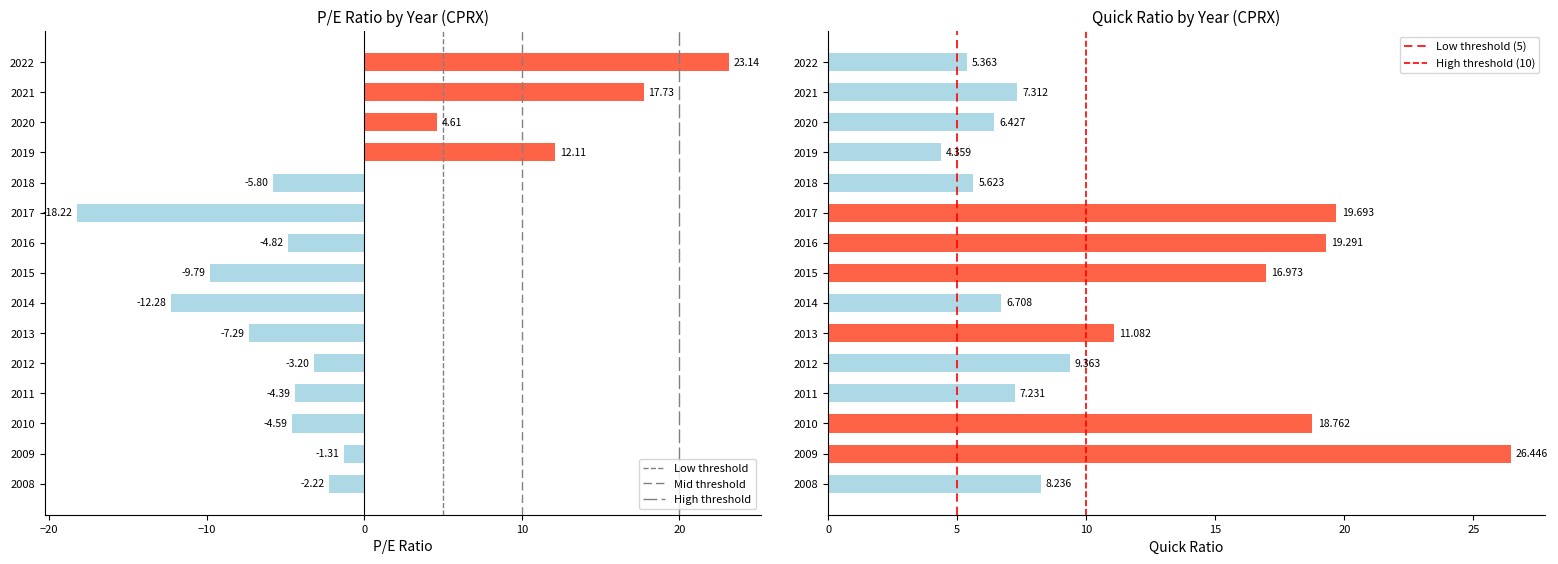

What is the difference between the maximum and minimum values in the peRatio series?

41.4